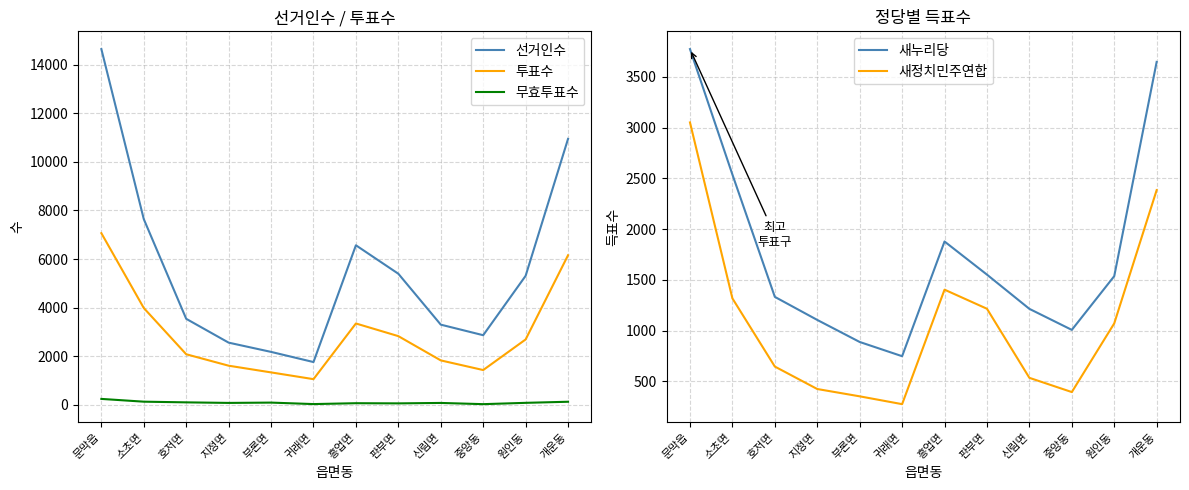

Reading right to left, list all the values displayed in this chart.

선거인수: 개운동=10947	원인동=5309	중앙동=2865	신림면=3300	판부면=5395	흥업면=6567	귀래면=1760	부론면=2178	지정면=2559	호저면=3540	소초면=7643	문막읍=14643
투표수: 개운동=6156	원인동=2690	중앙동=1431	신림면=1828	판부면=2827	흥업면=3348	귀래면=1056	부론면=1334	지정면=1610	호저면=2081	소초면=3984	문막읍=7065
무효투표수: 개운동=126	원인동=81	중앙동=27	신림면=77	판부면=59	흥업면=66	귀래면=30	부론면=91	지정면=78	호저면=101	소초면=129	문막읍=243
새누리당: 개운동=3646	원인동=1537	중앙동=1008	신림면=1215	판부면=1552	흥업면=1878	귀래면=749	부론면=889	지정면=1106	호저면=1333	소초면=2537	문막읍=3772
새정치민주연합: 개운동=2384	원인동=1072	중앙동=396	신림면=536	판부면=1216	흥업면=1404	귀래면=277	부론면=354	지정면=426	호저면=647	소초면=1318	문막읍=3050